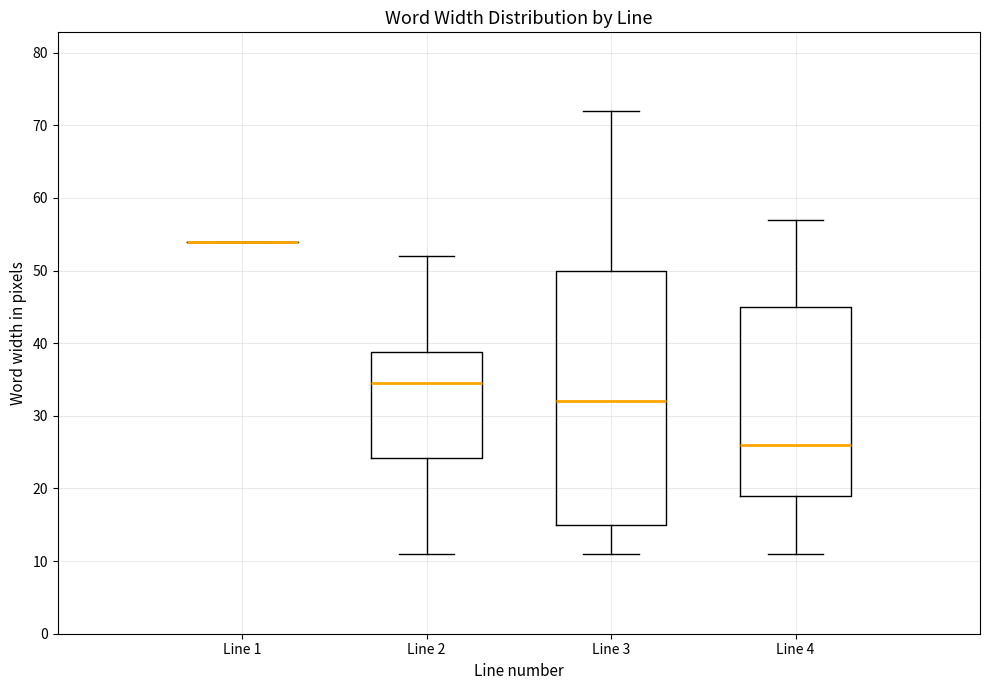

Comparing the boxes themselves (not the whiskers), which one is the tallest?

Line 3